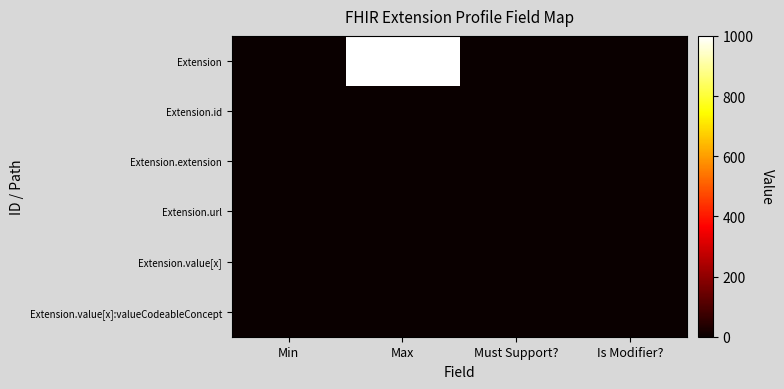

Reading left to right, extract all data points from this chart.

Extension: Min=0	Max=999	Must Support?=0	Is Modifier?=0
Extension.id: Min=0	Max=1	Must Support?=0	Is Modifier?=0
Extension.extension: Min=0	Max=0	Must Support?=0	Is Modifier?=0
Extension.url: Min=1	Max=1	Must Support?=0	Is Modifier?=0
Extension.value[x]: Min=0	Max=1	Must Support?=0	Is Modifier?=0
Extension.value[x]:valueCodeableConcept: Min=0	Max=1	Must Support?=0	Is Modifier?=0